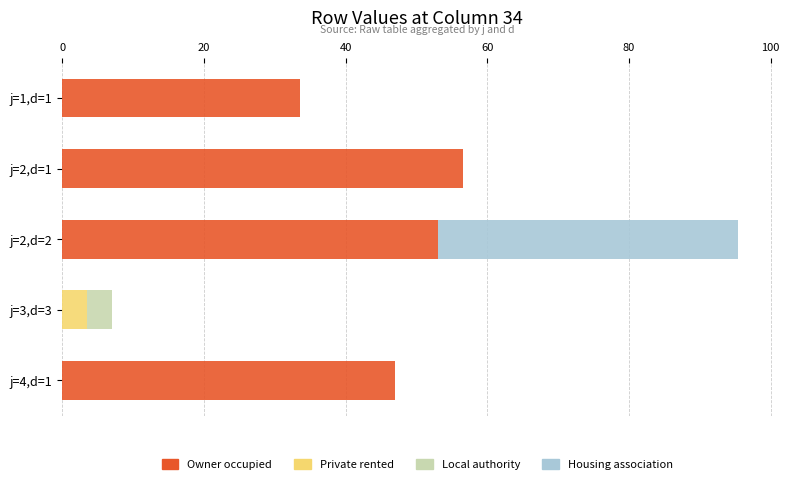

What is the sum of all Owner occupied values?

190.0